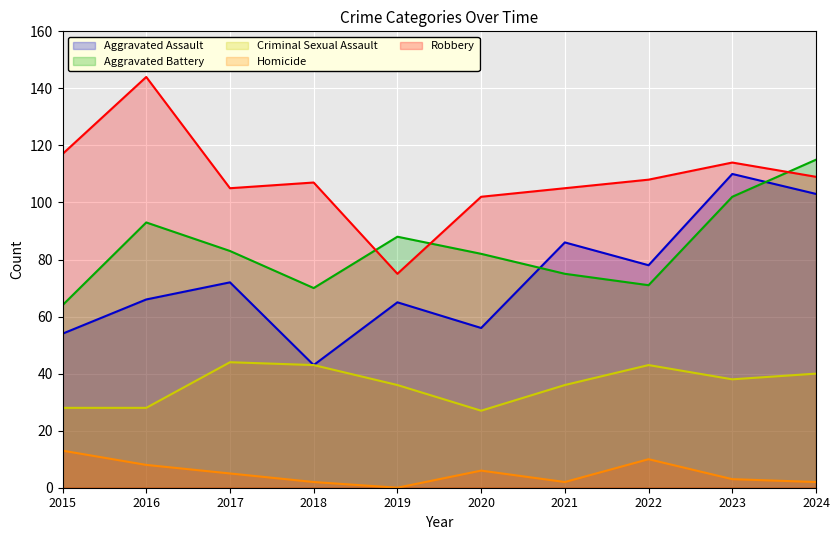

At which label does Aggravated Assault first exceed 72?

2021